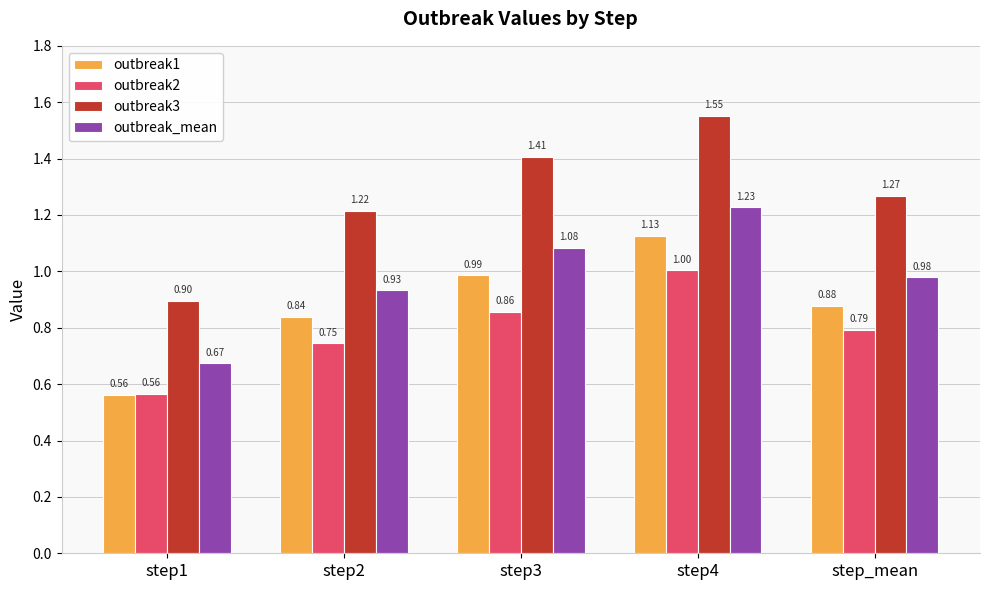

At which category is the sum across all series the highest?

step4